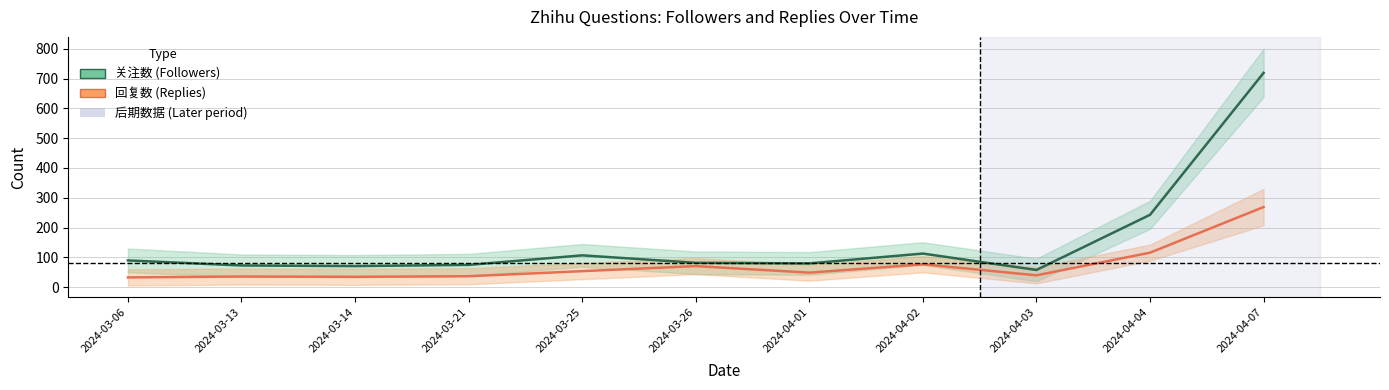

The value of 回复数 (Replies) at 2024-03-06 is 16. True or false?

False